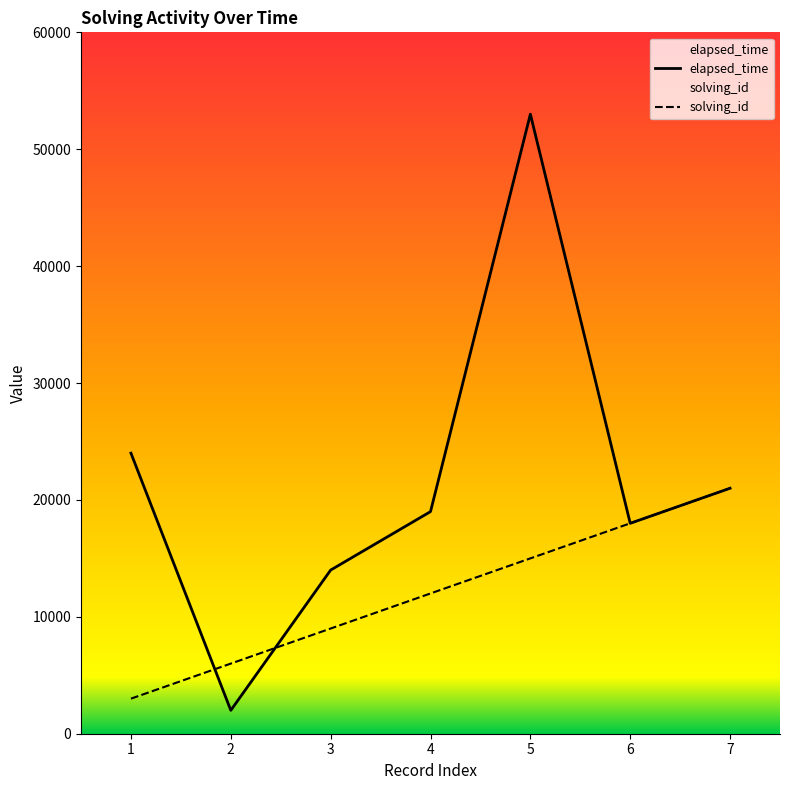

Between 4 and 5, which series saw the biggest shift?

elapsed_time